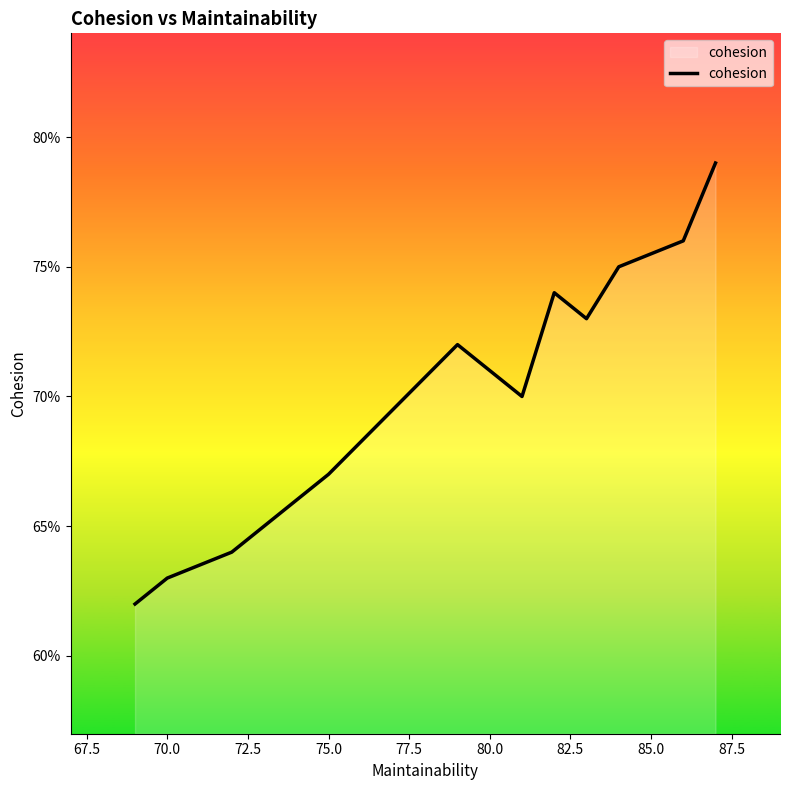

Does the chart have visible grid lines?

No